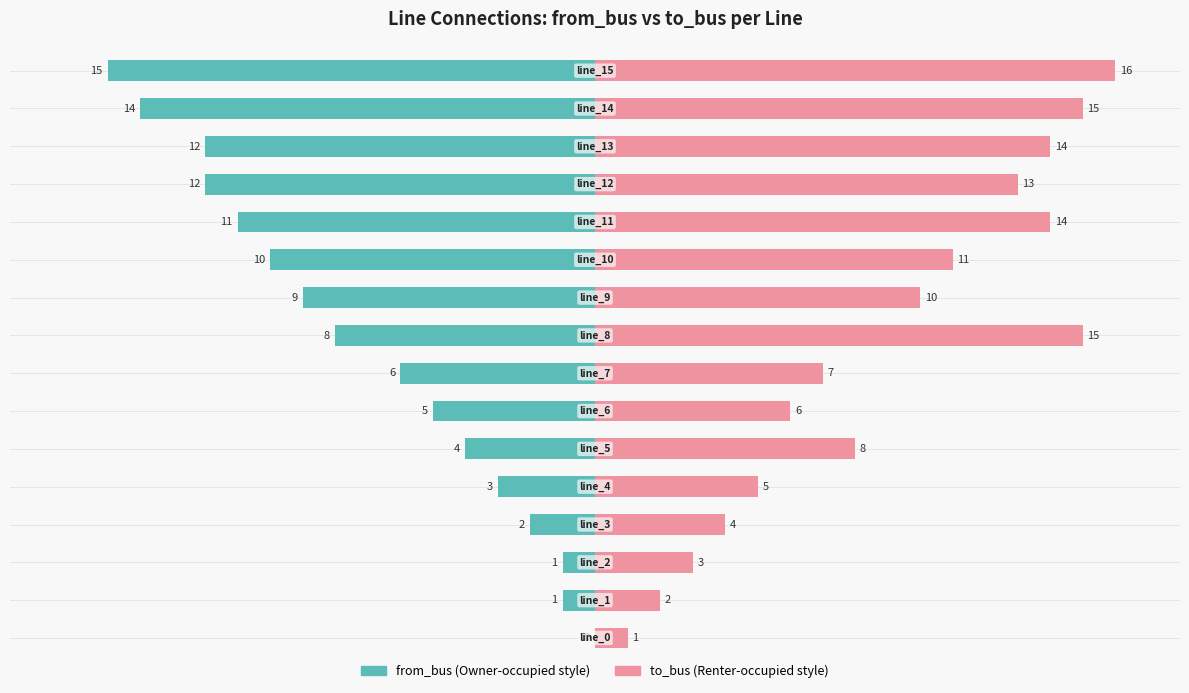

At which label is to_bus closest to 8?

5